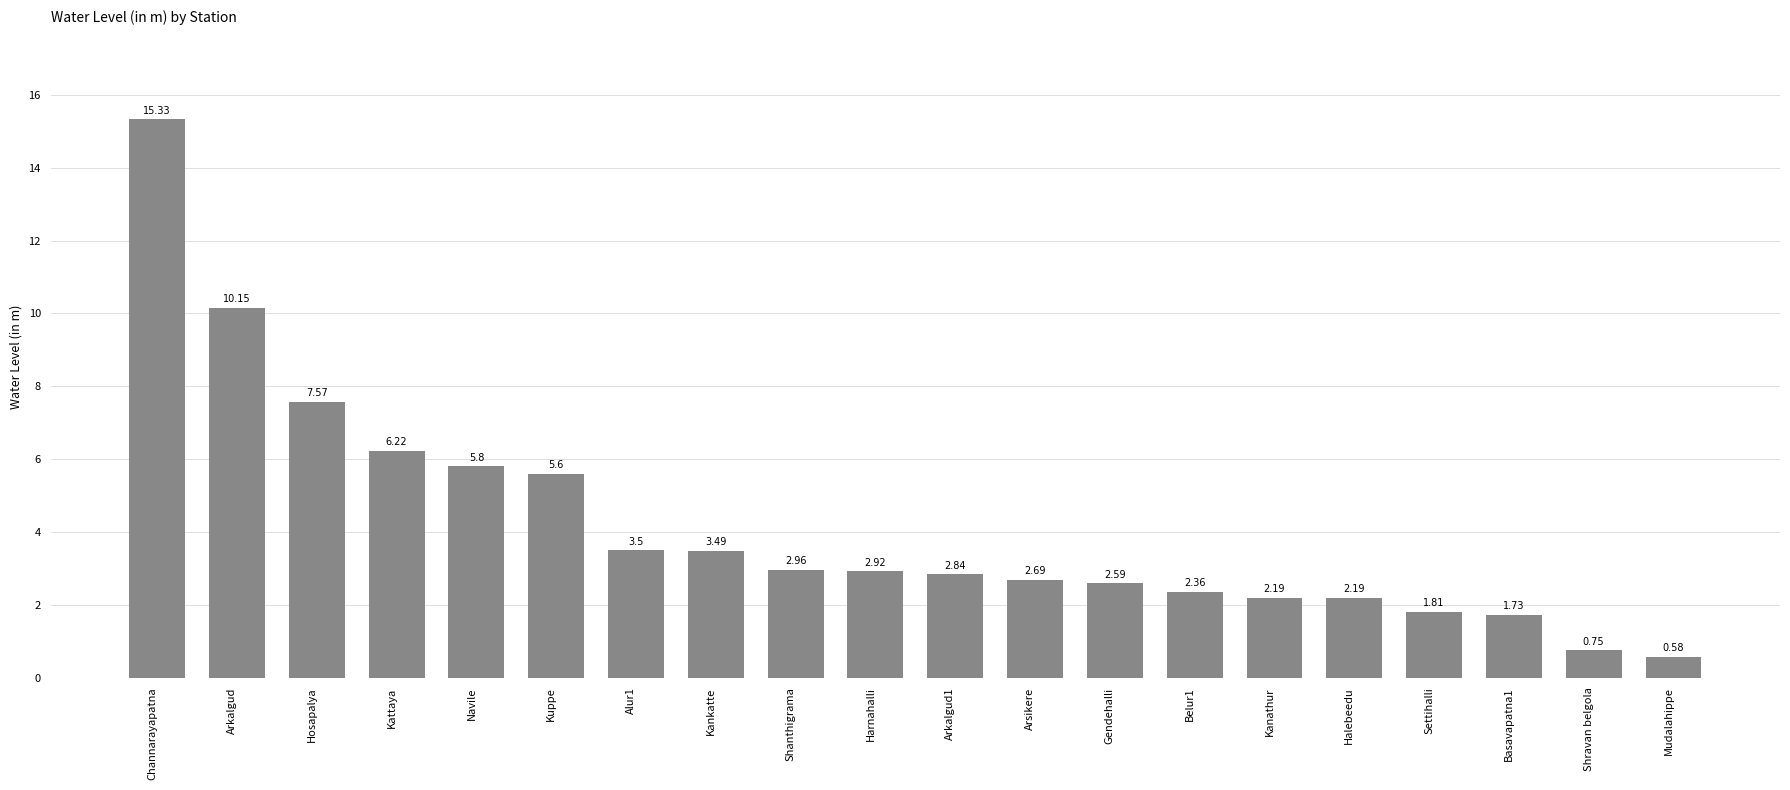

At which label does the data first exceed 2?

Channarayapatna